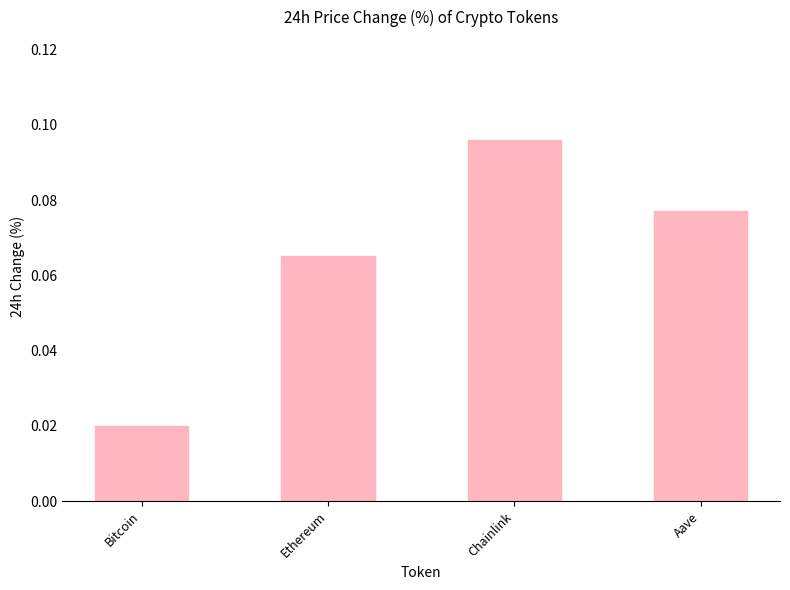

Rank the categories by value from lowest to highest.

Bitcoin, Ethereum, Aave, Chainlink